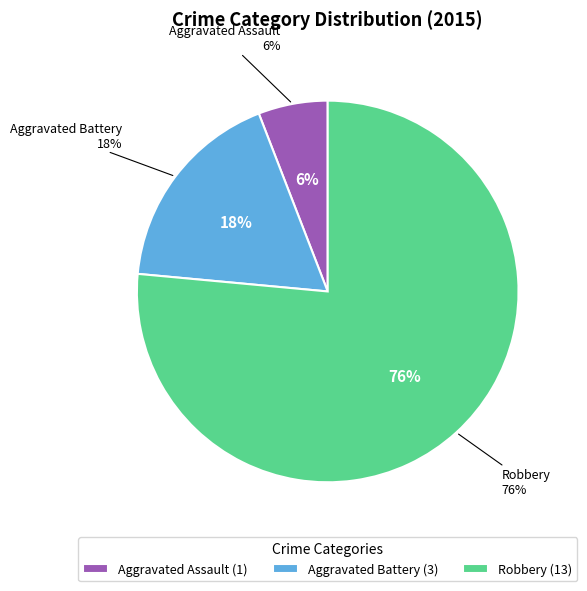

What is the change in value from Aggravated Assault to Aggravated Battery?

+2